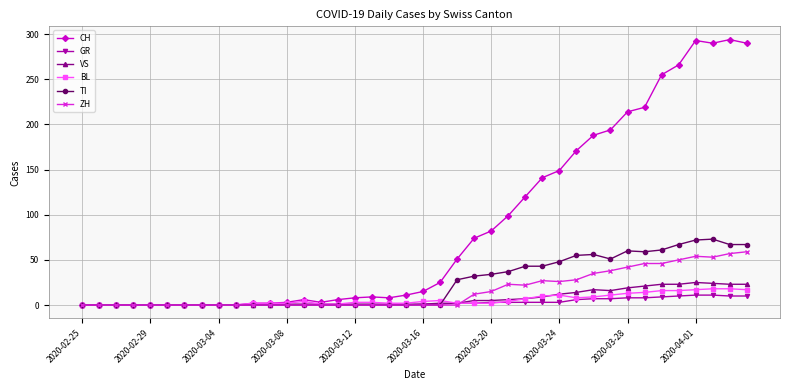

What is the highest value of the GR series?

11